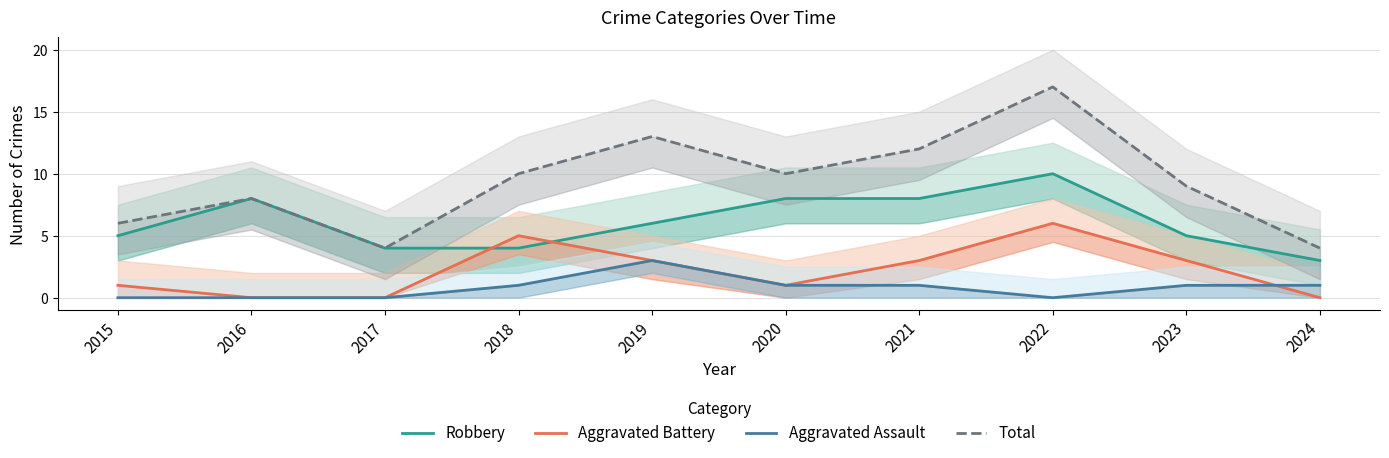

True or false: Robbery and Aggravated Assault cross at least once.

False